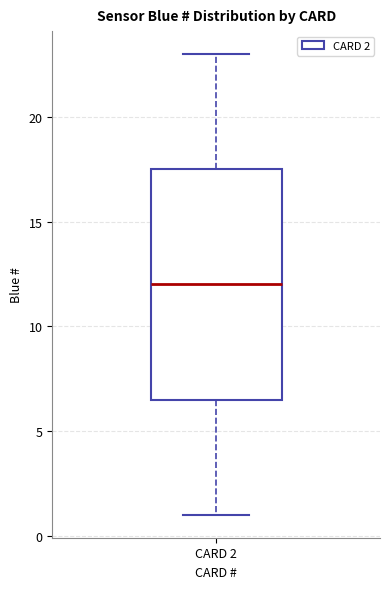

Where is the upper edge of the box for CARD 2 on the y-axis? The values are not printed on the chart, so give them approximately, as read against the axis.

17.5